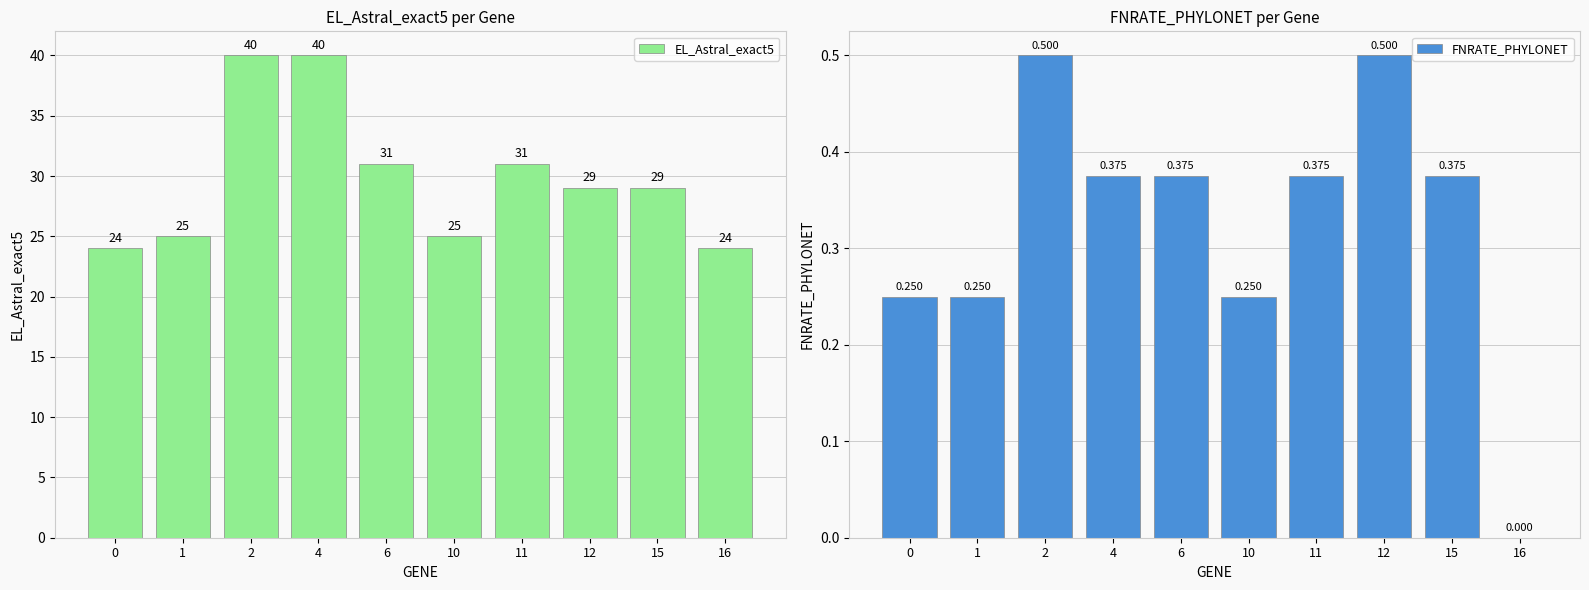

Which label corresponds to the largest value in the chart?

2